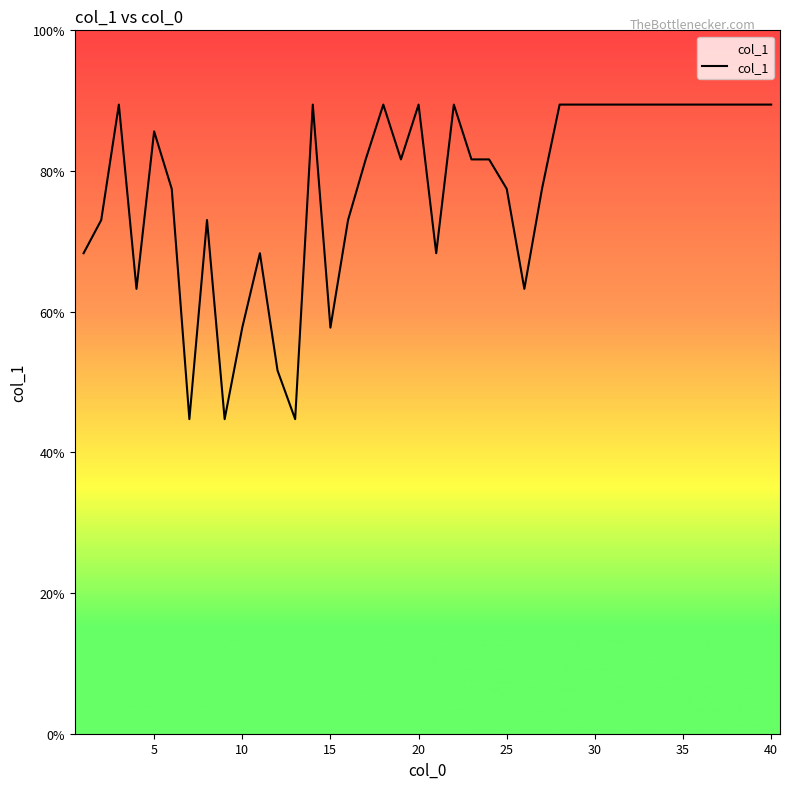

What is the difference between the maximum and minimum values?

44.7